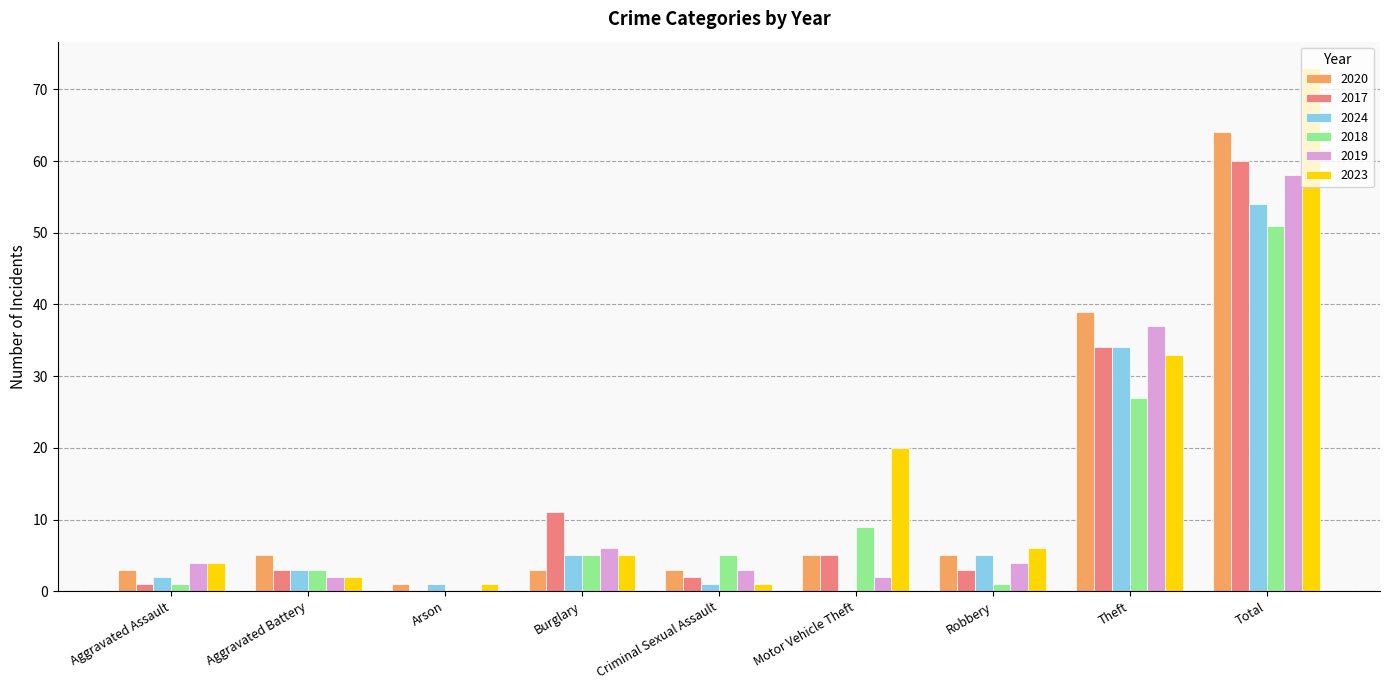

Which series has the widest spread of values?

2023